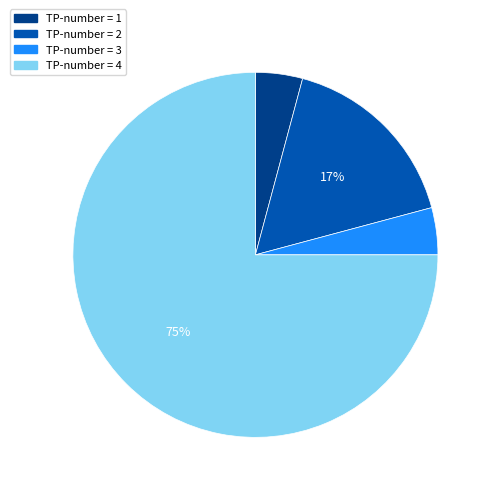

Is there any slice that represents more than half of the pie?

Yes